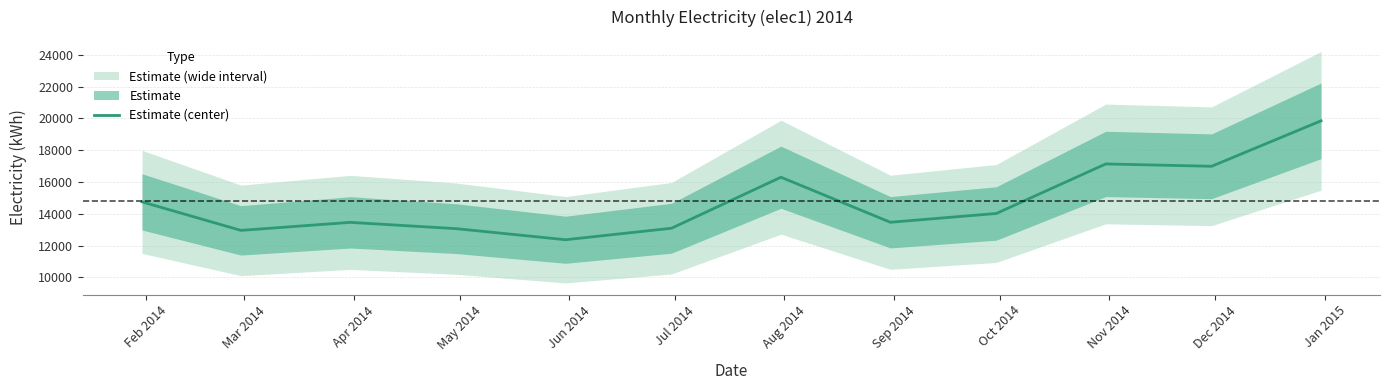

The chart shows a value of 17135.5 at Nov 2014. True or false?

True